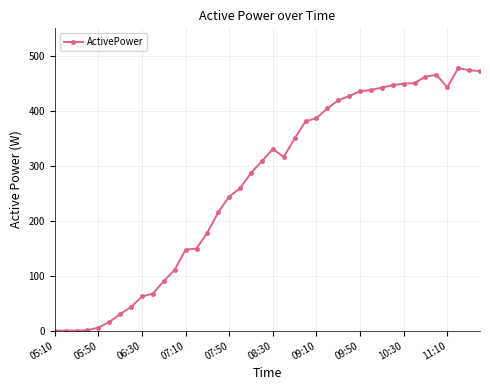

What is the value of the 35th point from the left?

462.0